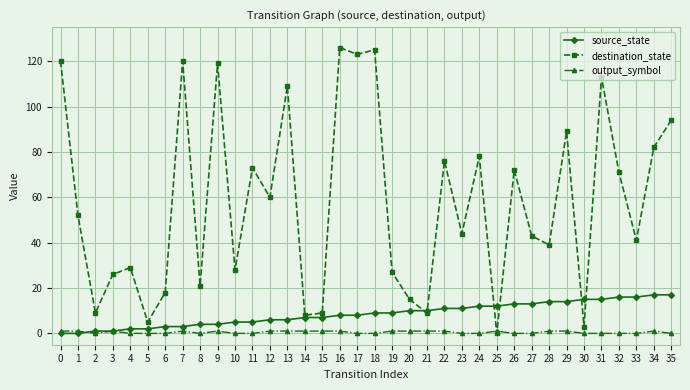

Reading left to right, list all the values displayed in this chart.

source_state: 0	0	1	1	2	2	3	3	4	4	5	5	6	6	7	7	8	8	9	9	10	10	11	11	12	12	13	13	14	14	15	15	16	16	17	17
destination_state: 120	52	9	26	29	5	18	120	21	119	28	73	60	109	8	9	126	123	125	27	15	9	76	44	78	0	72	43	39	89	3	113	71	41	82	94
output_symbol: 1	1	0	1	0	0	0	1	0	1	0	0	1	1	1	1	1	0	0	1	1	1	1	0	0	1	0	0	1	1	0	0	0	0	1	0